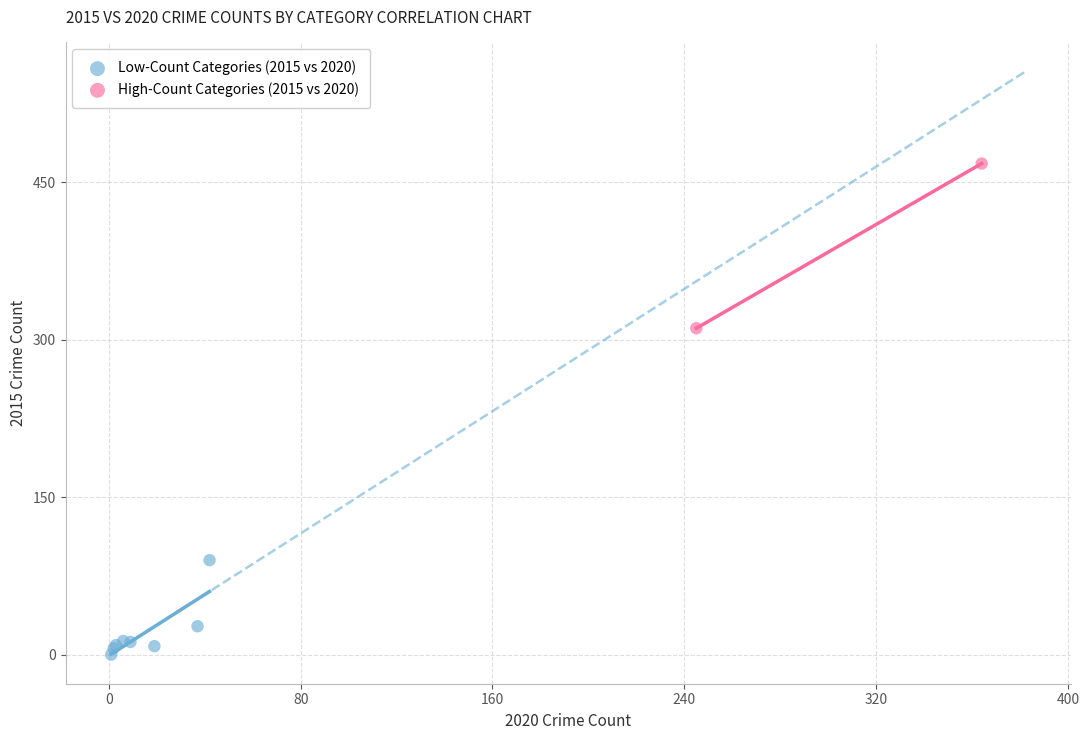

Which series contains the lowest Y value?

Low-Count Categories (2015 vs 2020)